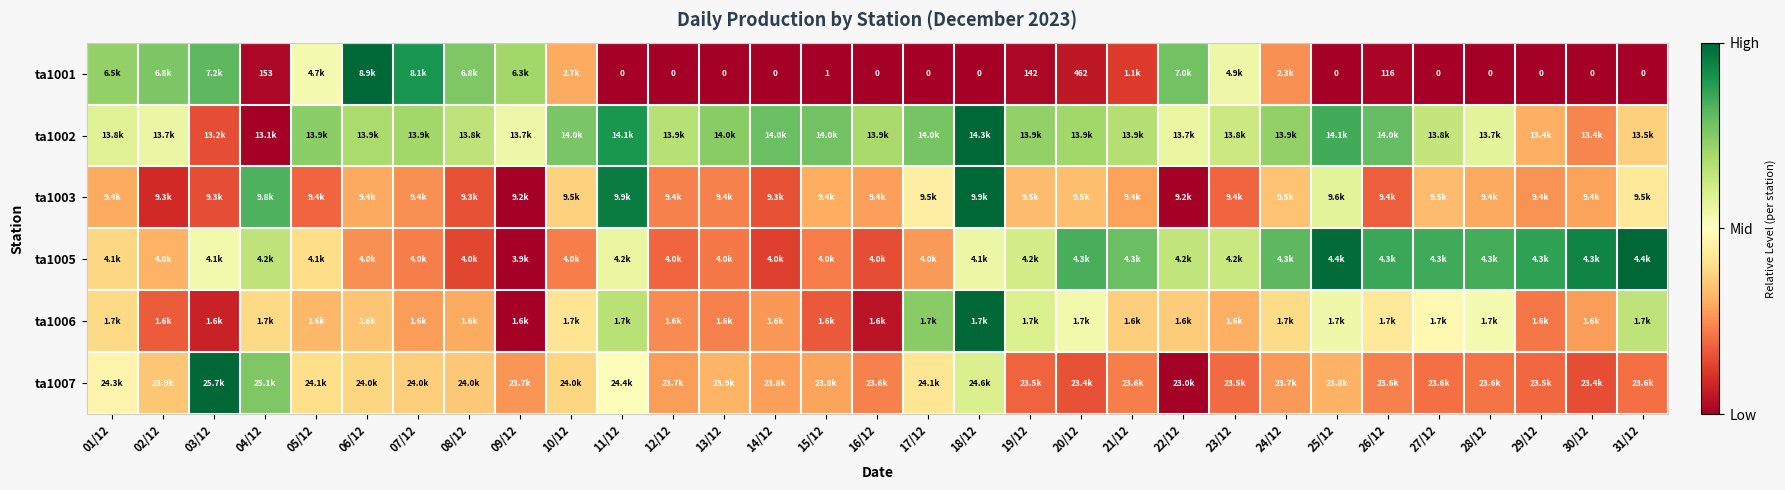

At which label does ta1006 reach its minimum?

09/12